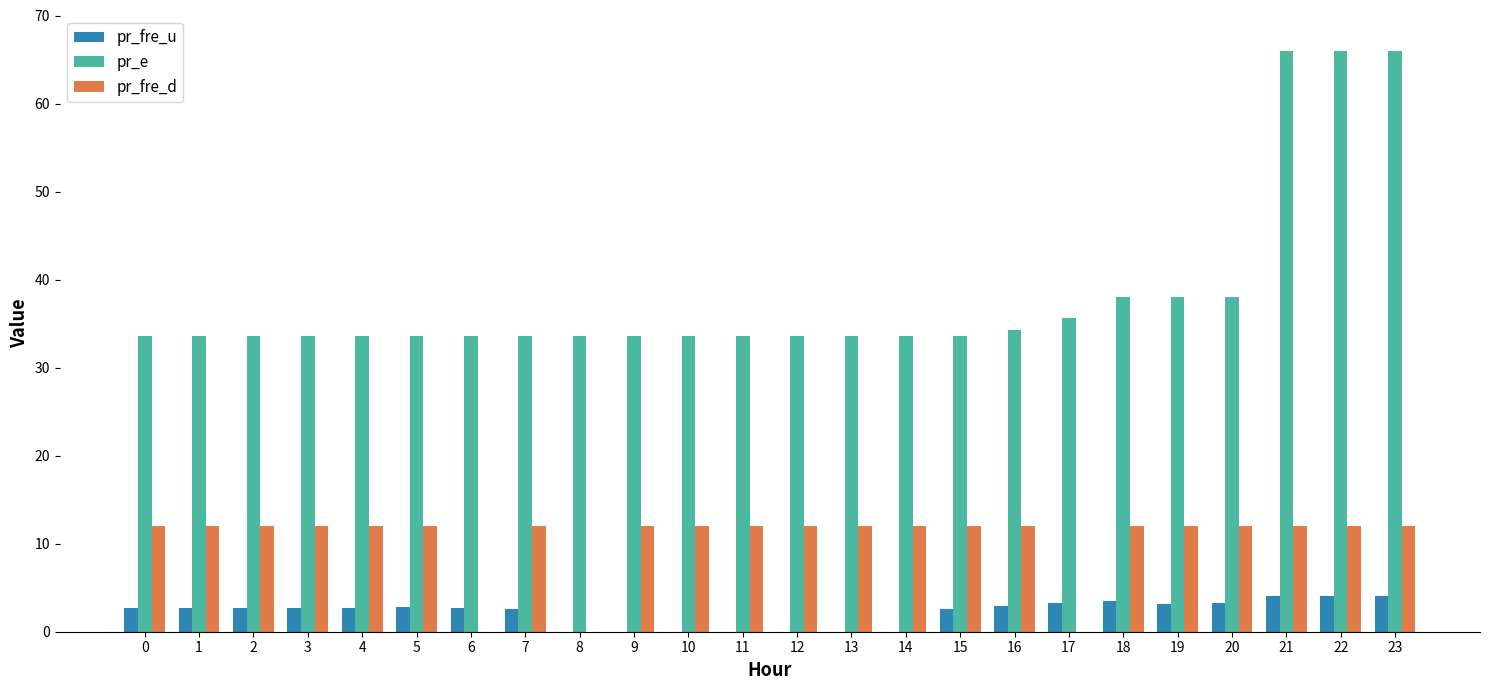

Which series changed the most between 5 and 17?

pr_fre_d